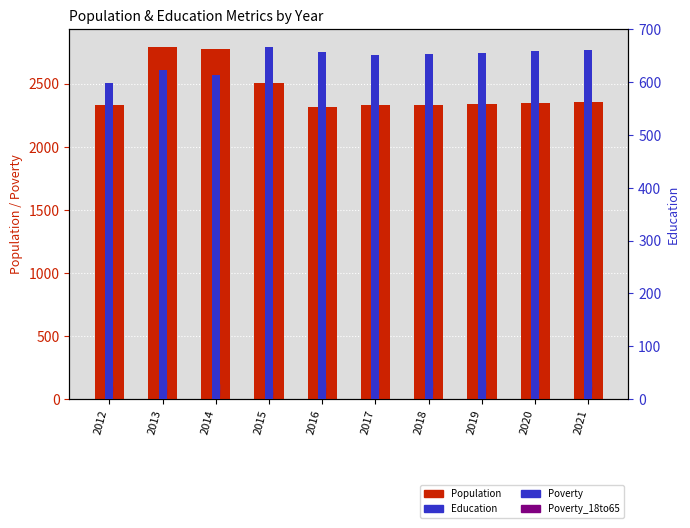

Rank the categories by Poverty_18to65 value from lowest to highest.

2015, 2014, 2016, 2013, 2017, 2018, 2019, 2020, 2021, 2012